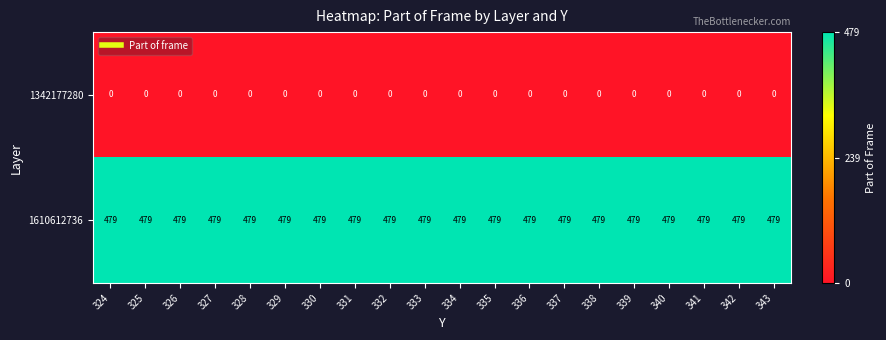

What is the sum of the 1610612736 values at 329 and 330?

958